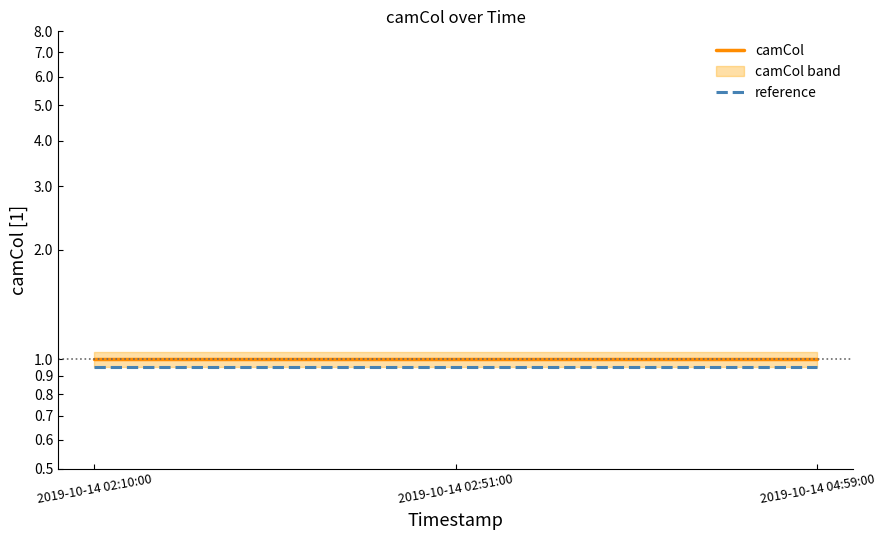

Reading left to right, extract all data points from this chart.

camCol: 2019-10-14 02:10:00=1.0	2019-10-14 02:51:00=1.0	2019-10-14 04:59:00=1.0
reference: 2019-10-14 02:10:00=0.9	2019-10-14 02:51:00=0.9	2019-10-14 04:59:00=0.9